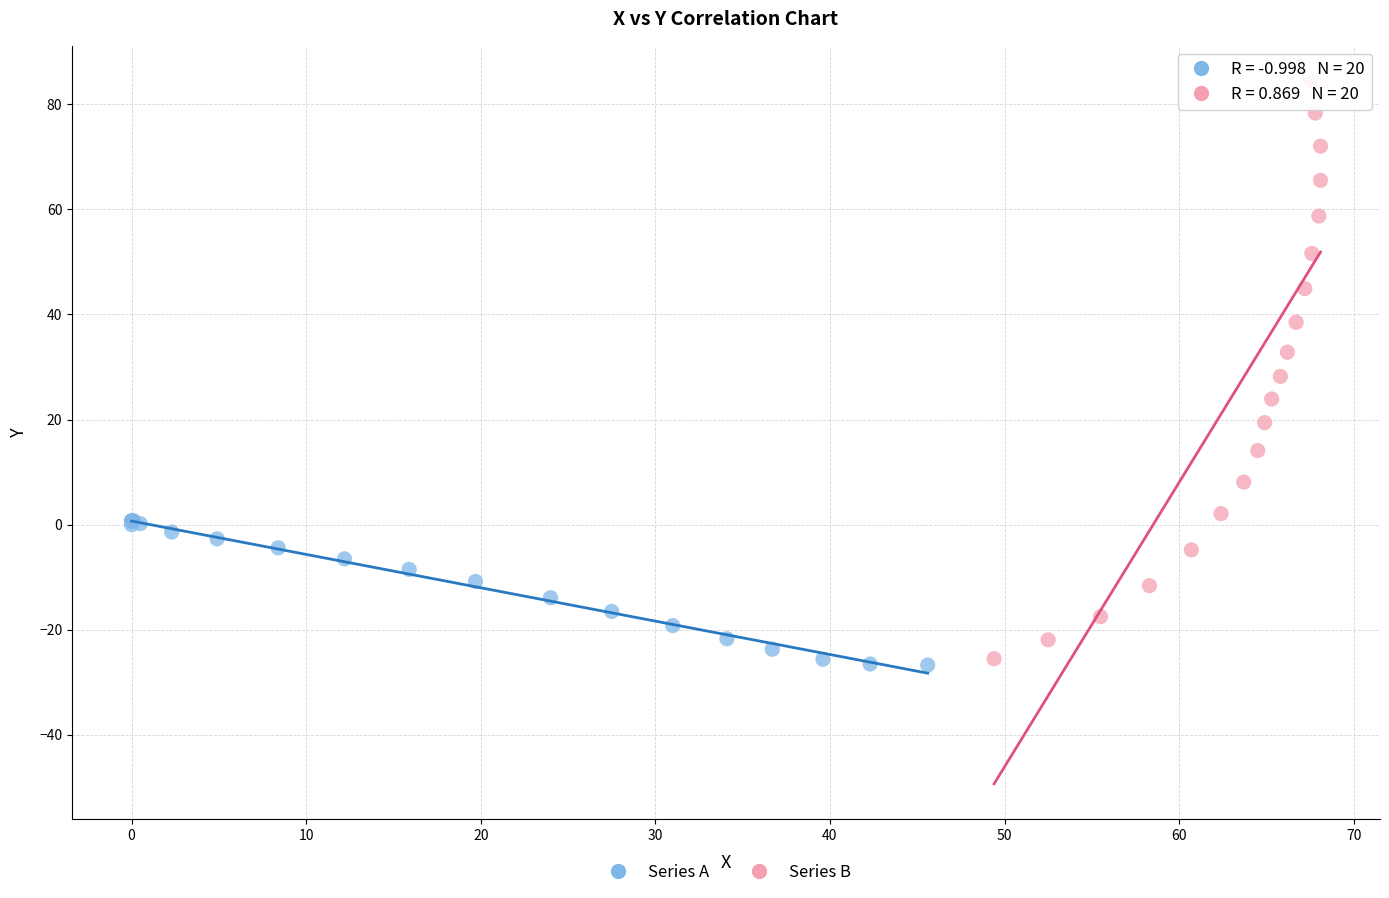

Which series has the widest spread of Y values?

Series B